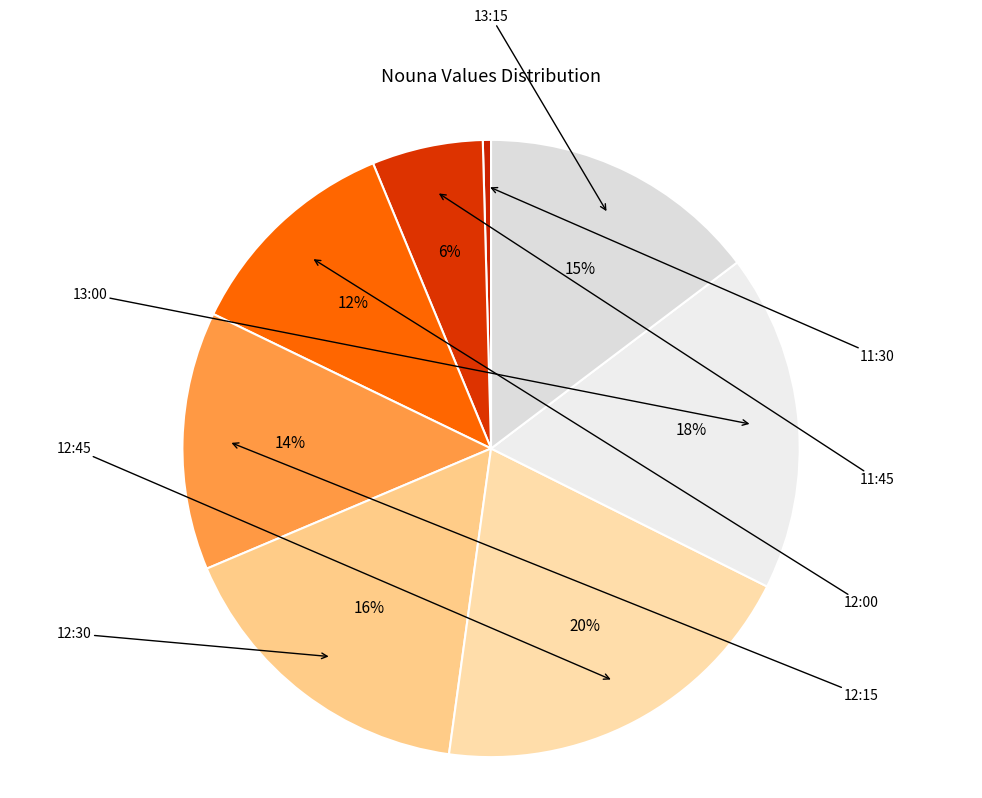

Count the number of slices in the pie.

8